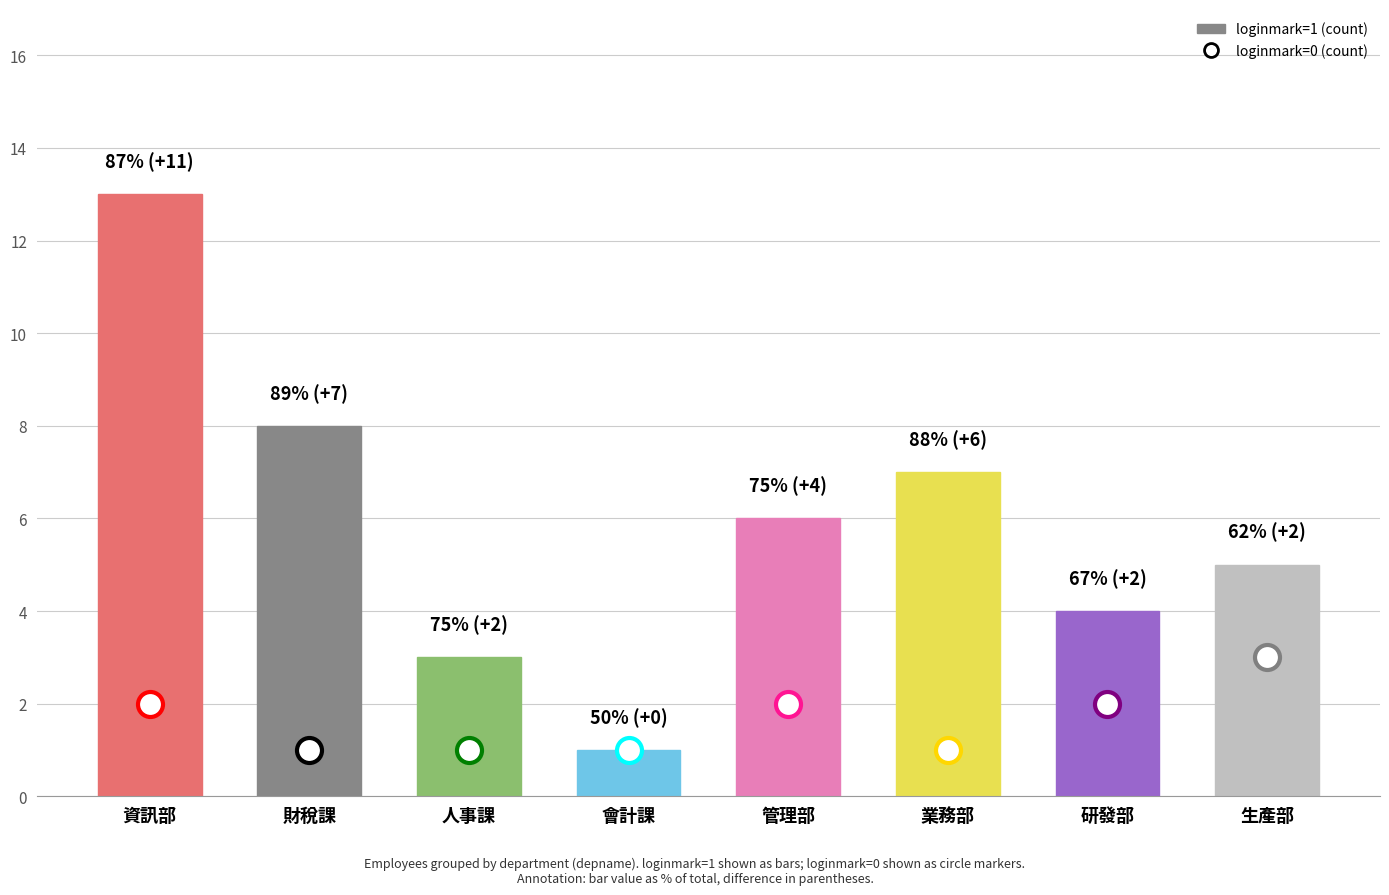

At which label does the data first exceed 6?

資訊部